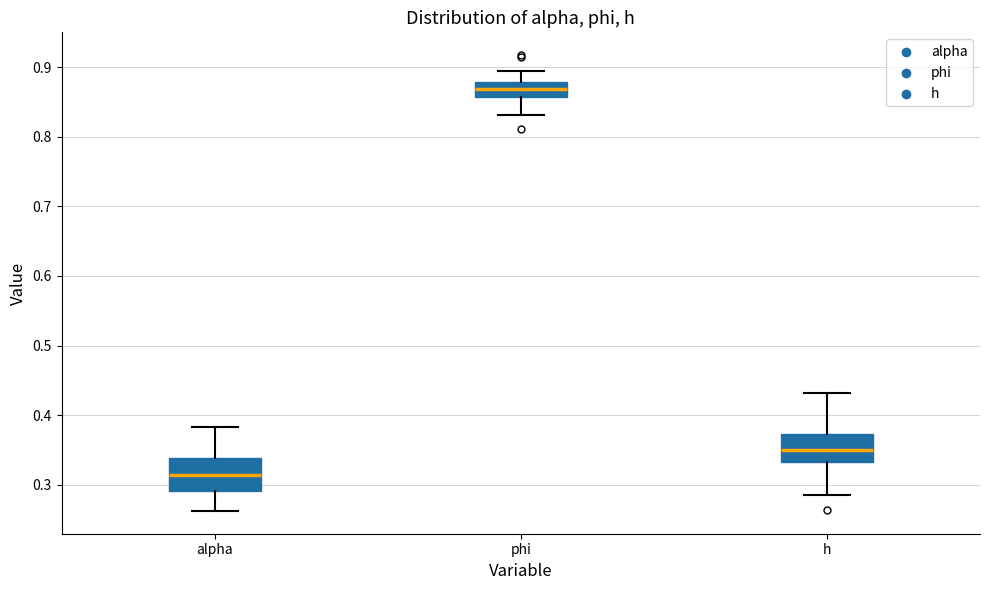

Which box's median line is the highest?

phi